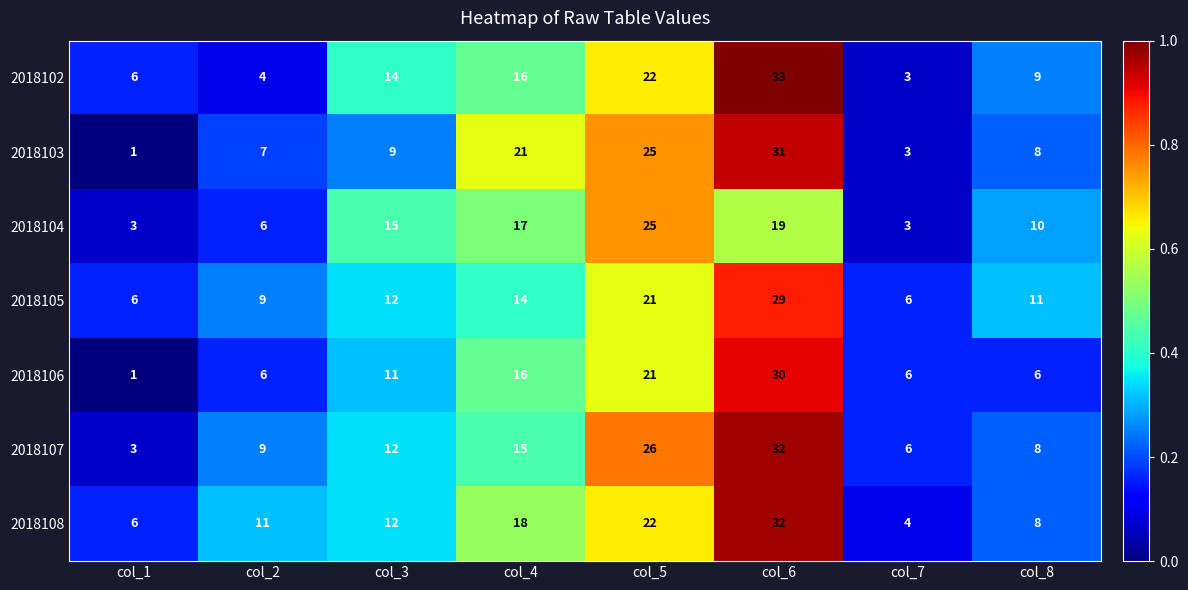

What is the maximum value shown in the chart?

33